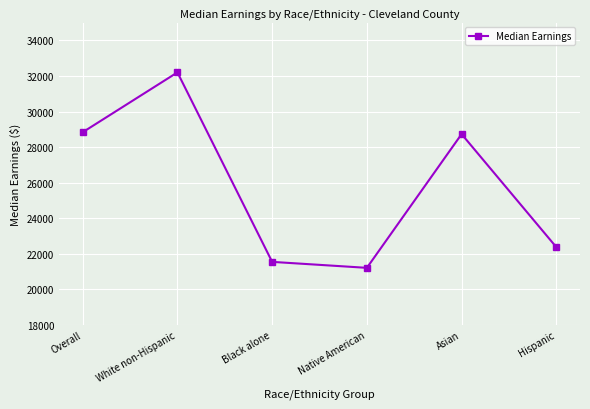

What is the greatest value displayed?

32199